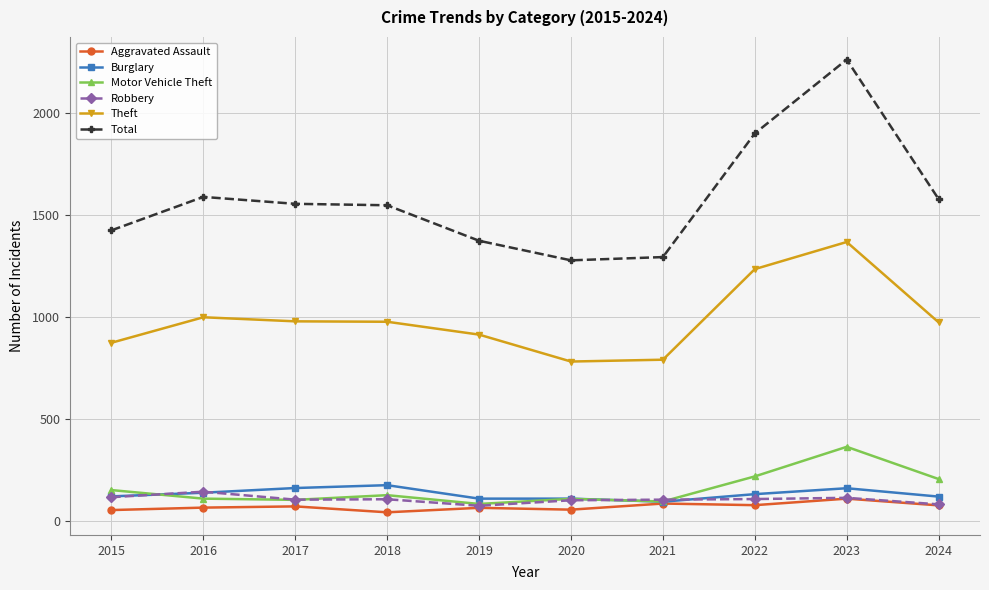

What is the total value across all series at 2020?

2437